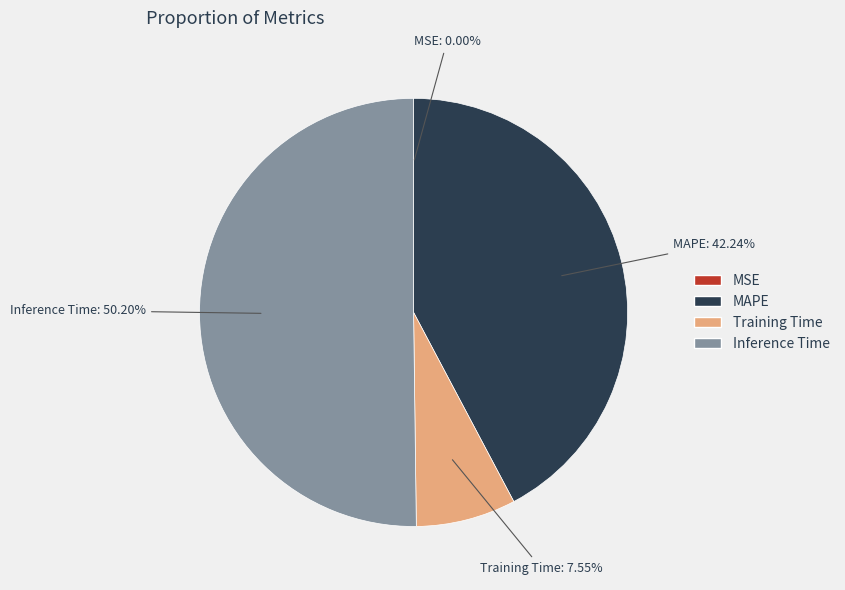

What is the largest slice in the pie chart?

Inference Time